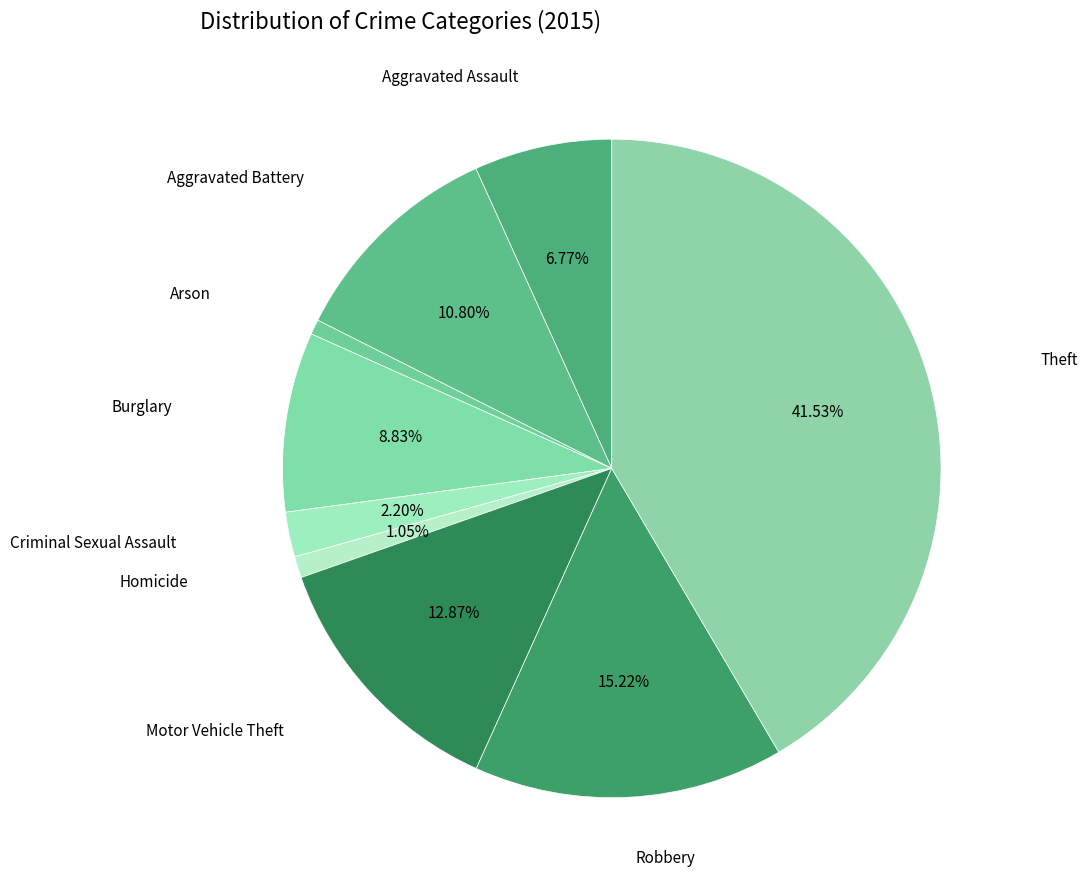

True or false: Homicide accounts for 7% of the total.

False